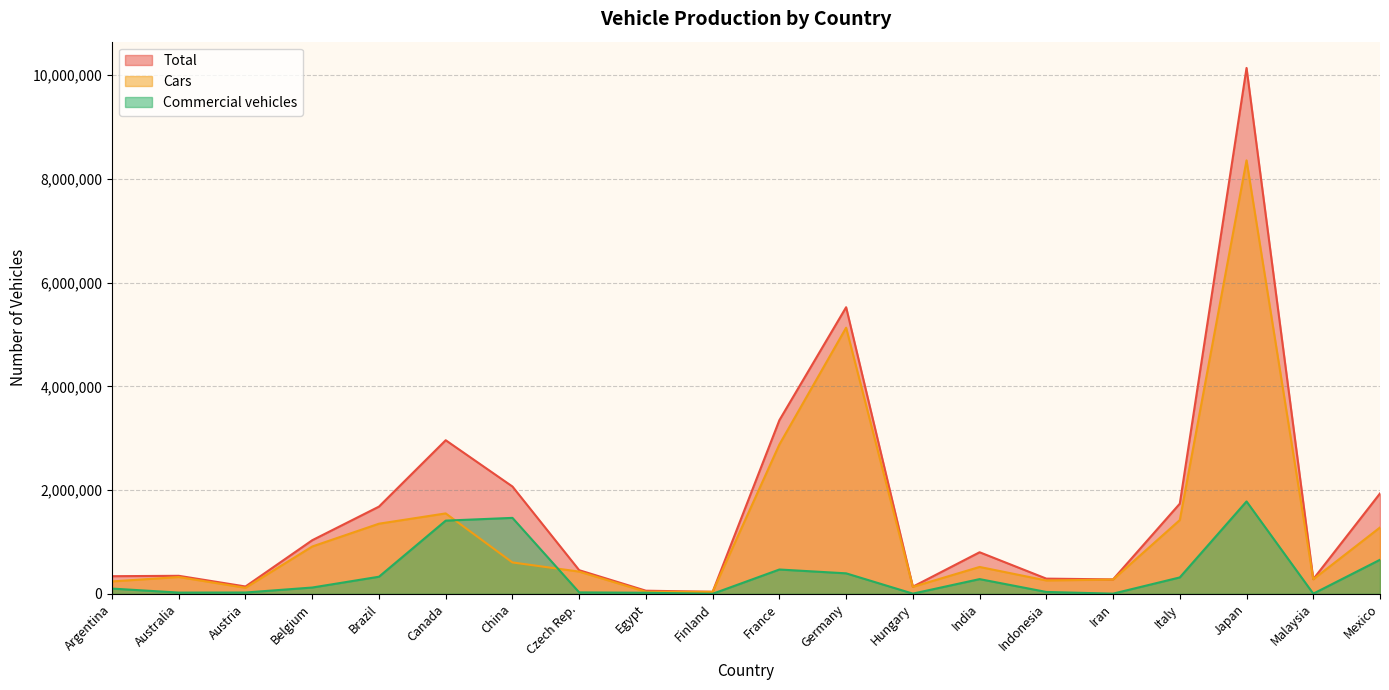

What is the average value of the Total series?

1680469